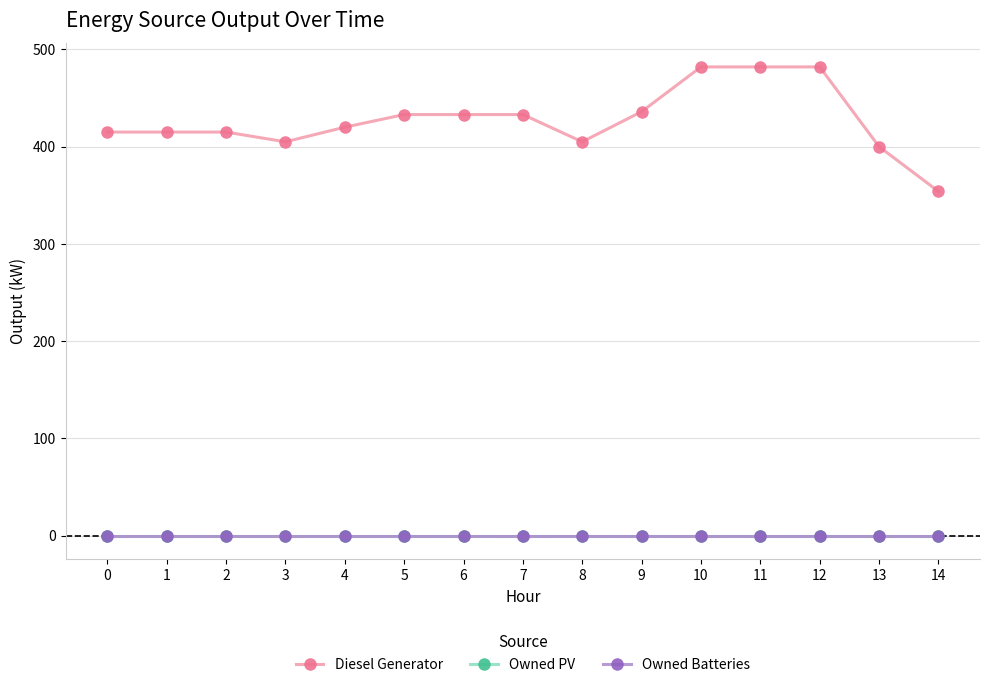

Reading left to right, what are all the values shown in this chart?

Diesel Generator: 415	415	415	405	420	433	433	433	405	436	482	482	482	400	354
Owned PV: 0	0	0	0	0	0	0	0	0	0	0	0	0	0	0
Owned Batteries: 0	0	0	0	0	0	0	0	0	0	0	0	0	0	0